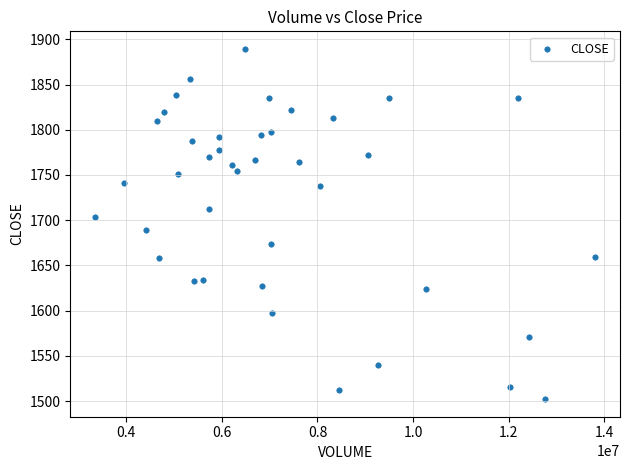

What is the range of X values (max minus min)?

10459619.0